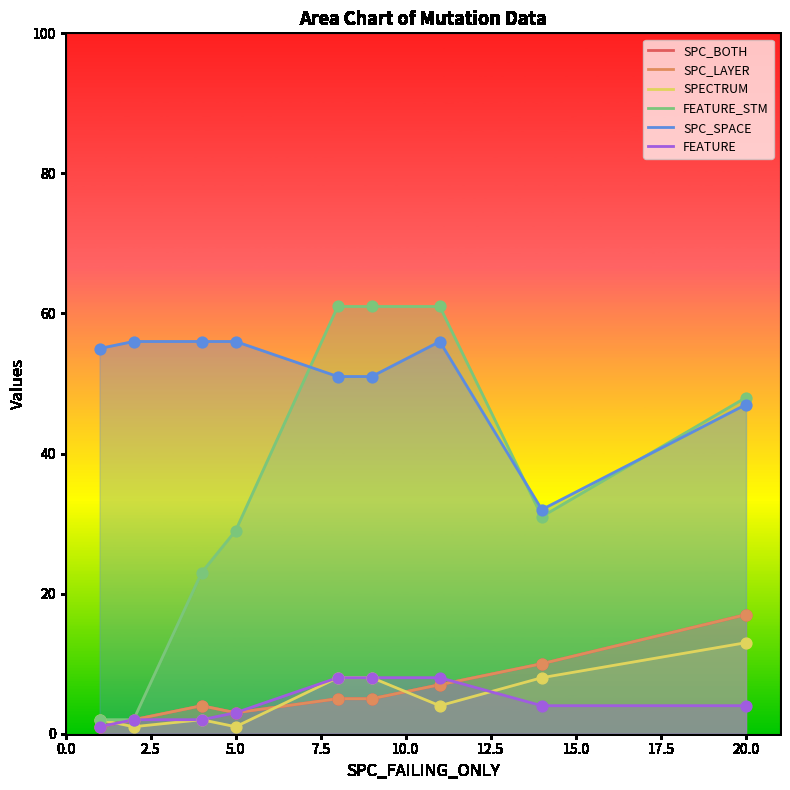

At which category is the sum across all series the highest?

20.0